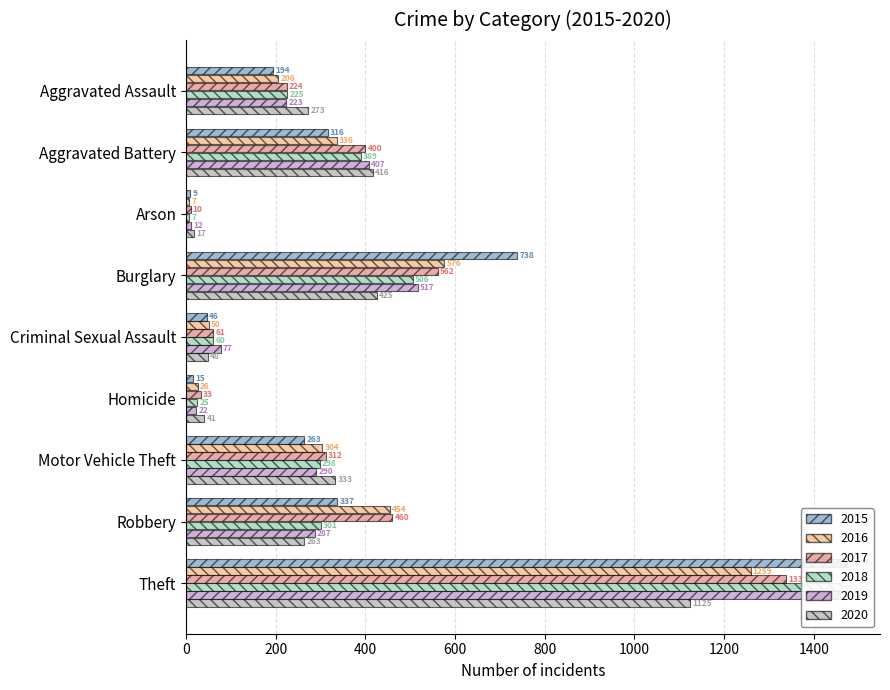

What is the lowest value of the 2019 series?

12